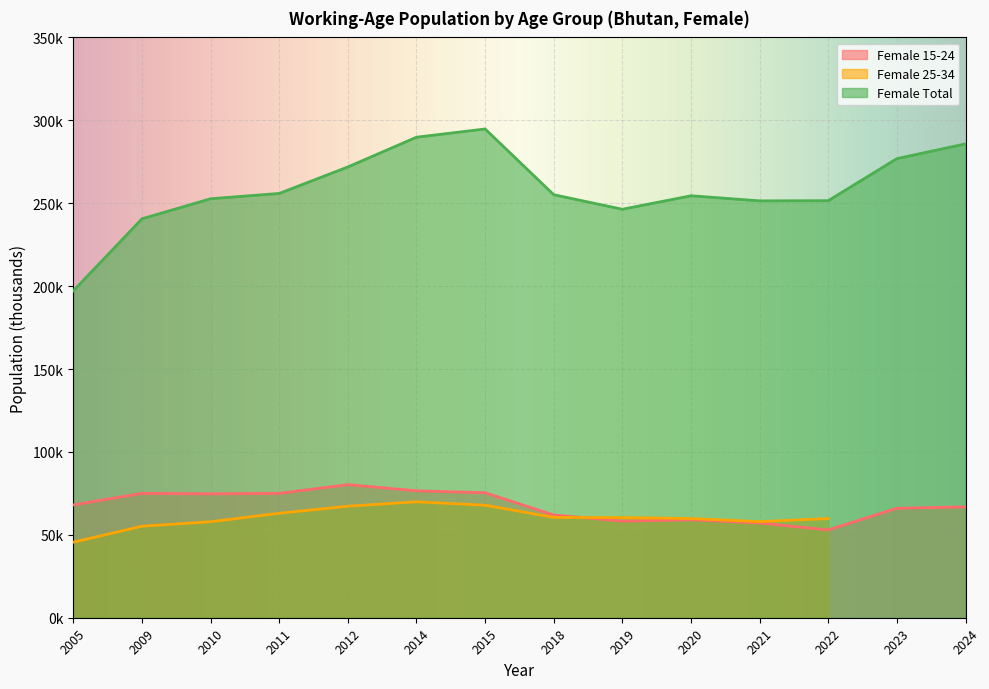

At which category is the sum across all series the highest?

2015